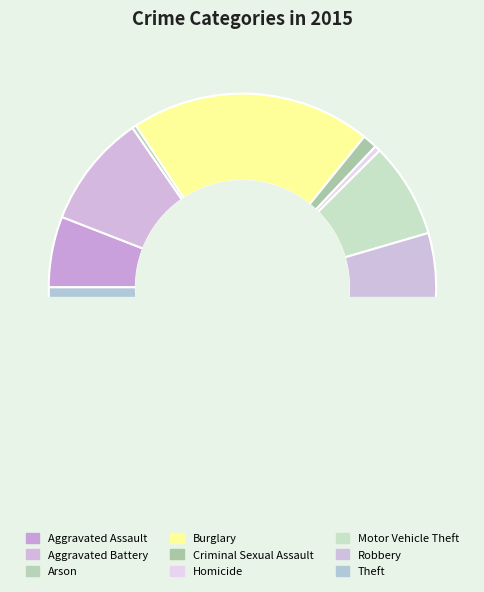

Does Robbery represent more than half of the total?

No